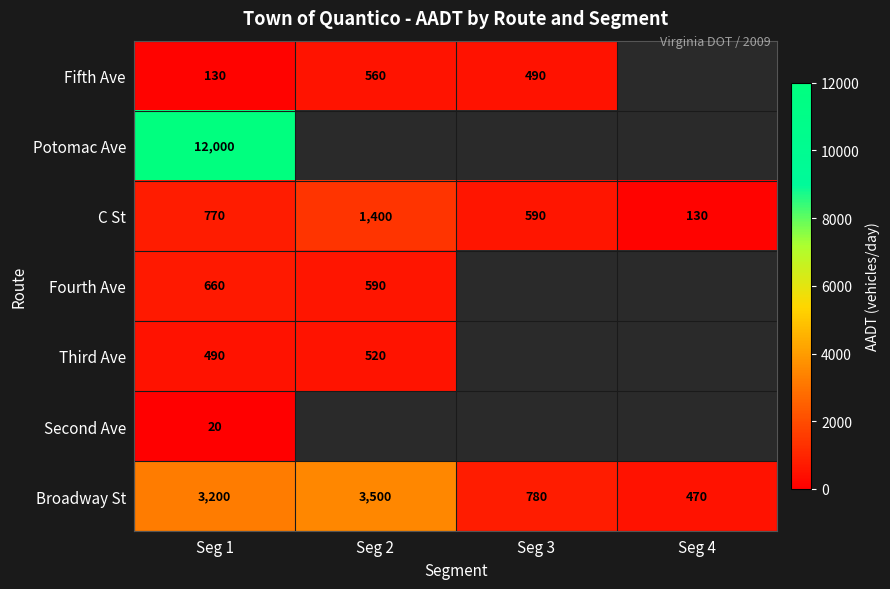

How many C St values are between 590 and 1400?

3